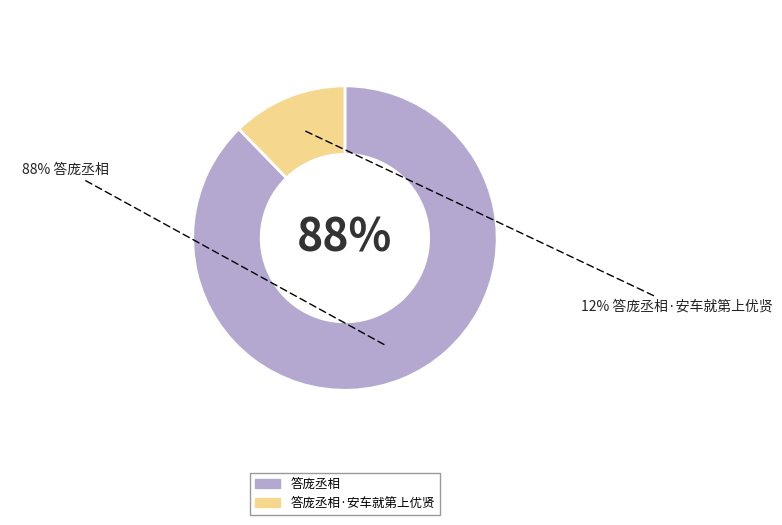

To the nearest percent, what is the combined percentage of 答庞丞相·安车就第上优贤 and 答庞丞相?

100%